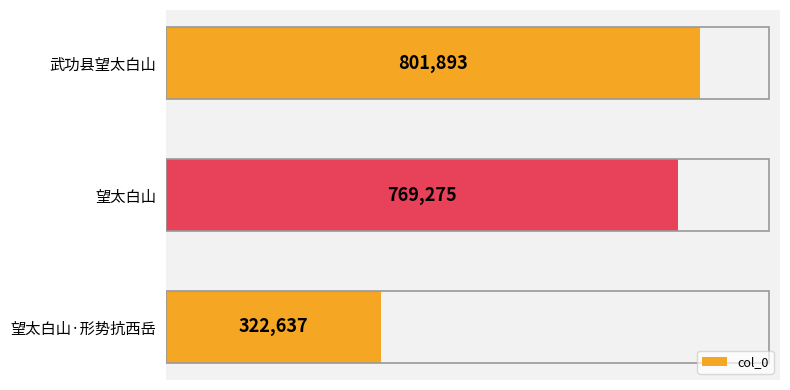

The value at 望太白山·形势抗西岳 is 553184. True or false?

False